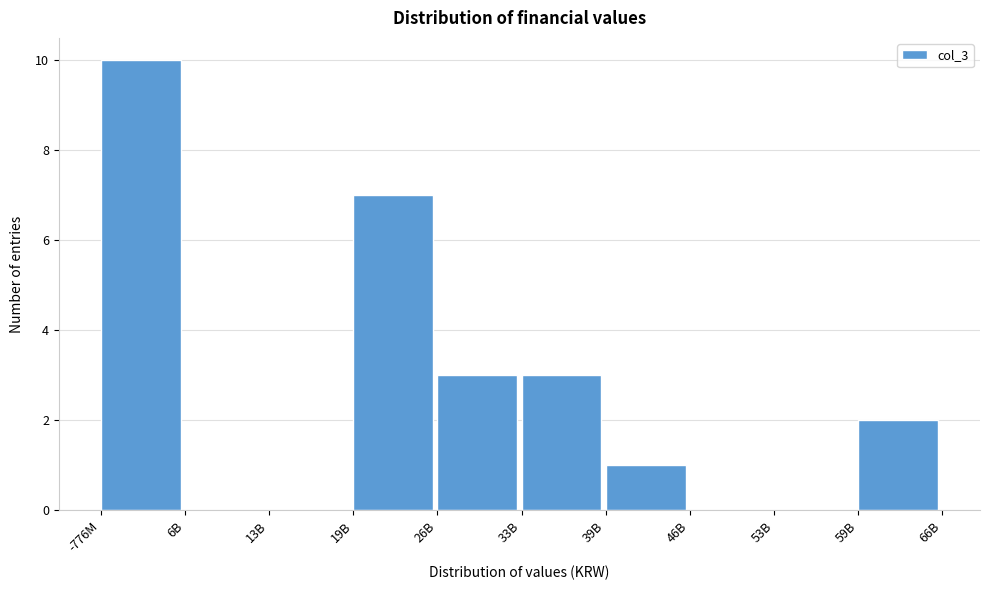

Reading left to right, list all the values displayed in this chart.

-776M=10	6B=0	13B=0	19B=7	26B=3	33B=3	39B=1	46B=0	53B=0	59B=2